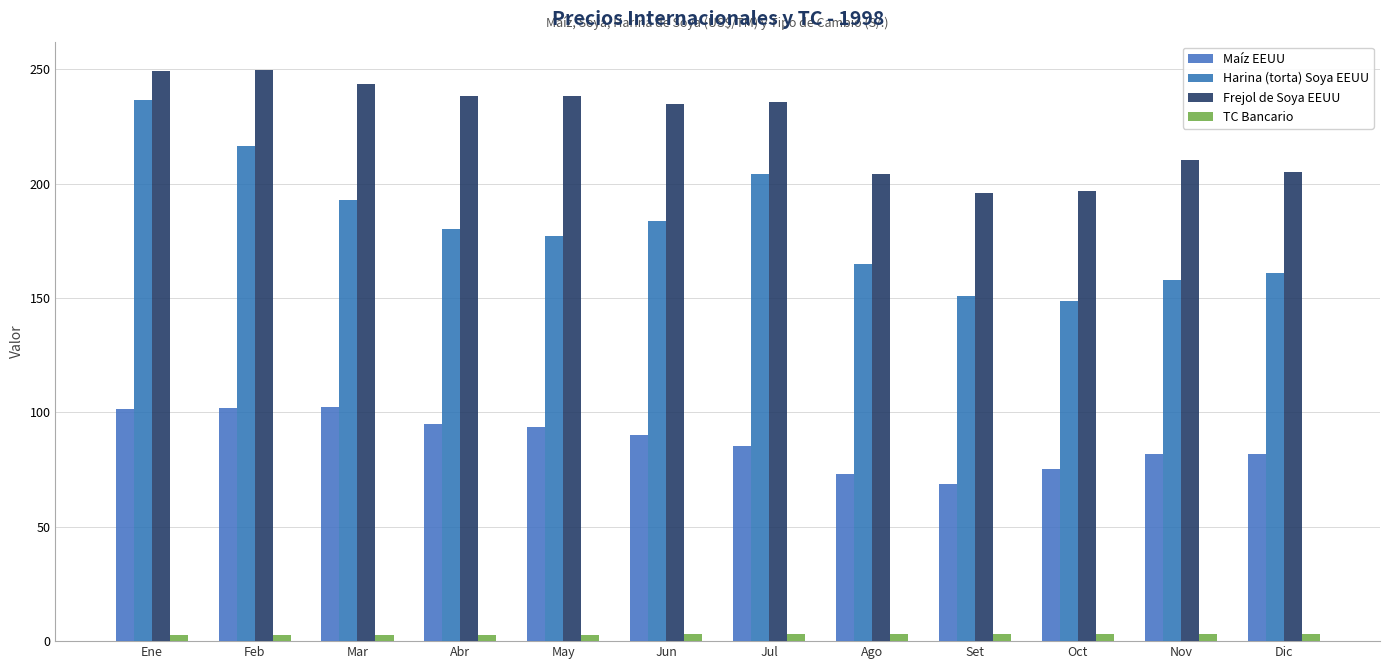

What is the label of the 9th bar from the right?

Abr